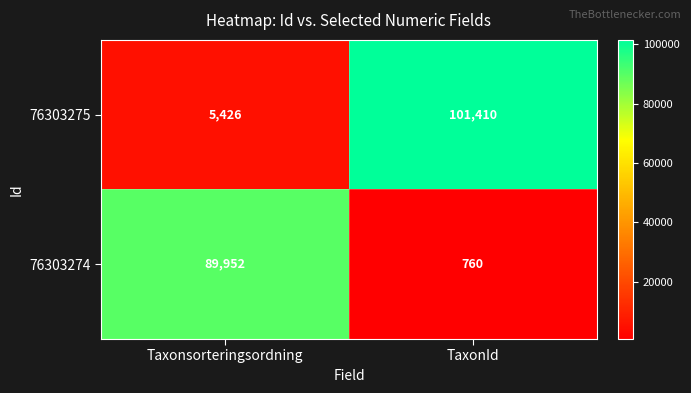

List the series in order of their overall mean, lowest first.

76303274, 76303275